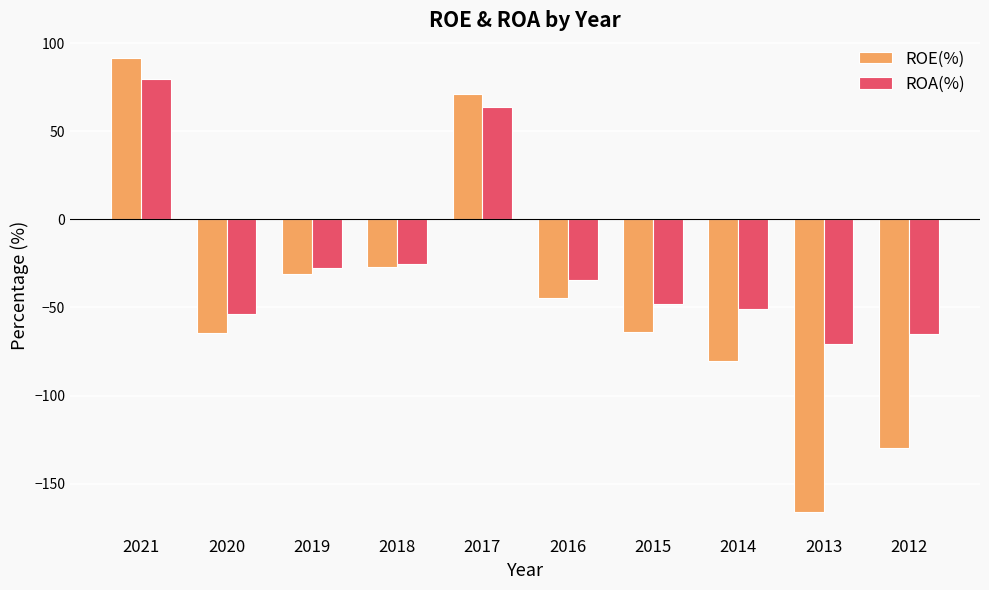

What is the sum of the ROA(%) values at 2018 and 2014?

-76.3